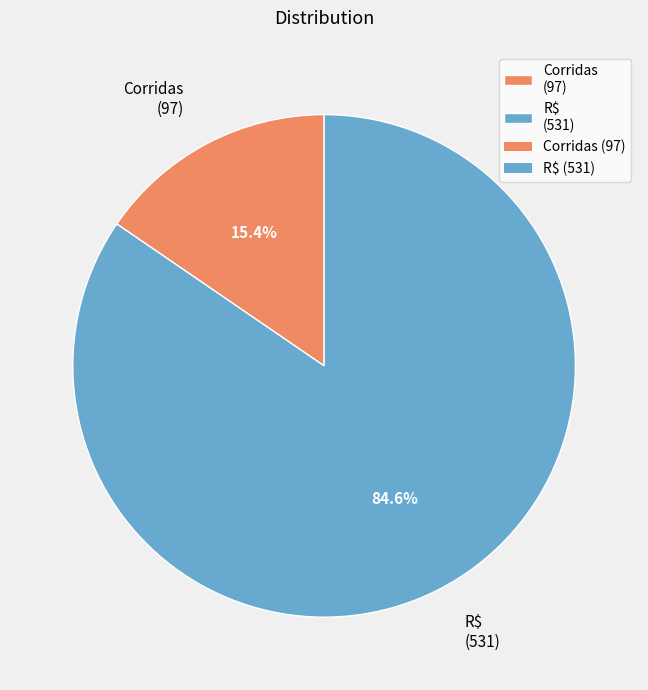

The R$ slice represents 92% of the pie. True or false?

False